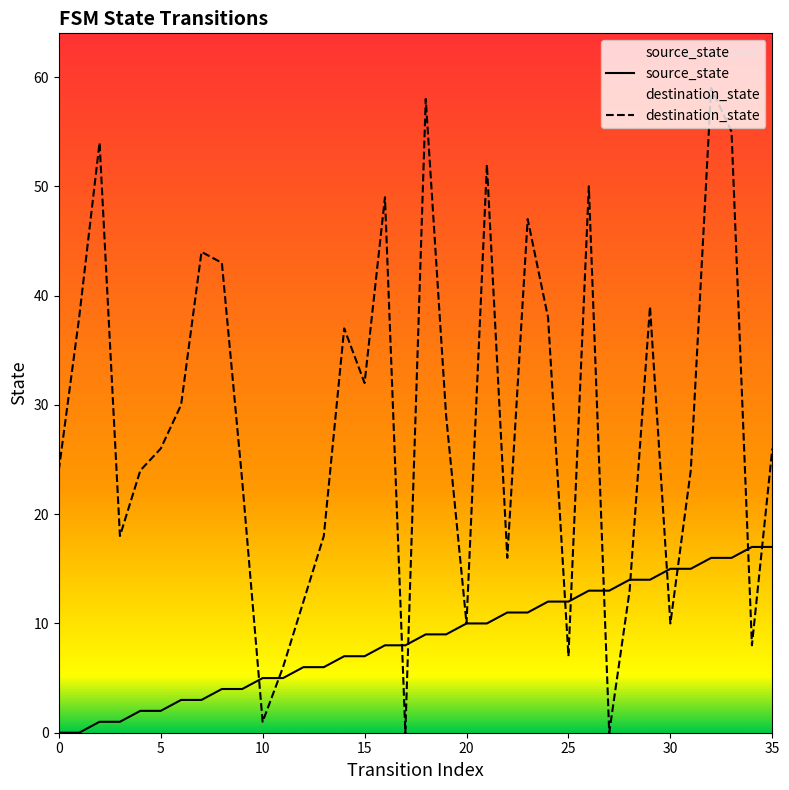

Is the value of source_state at 16 greater than the value of destination_state at 19?

No